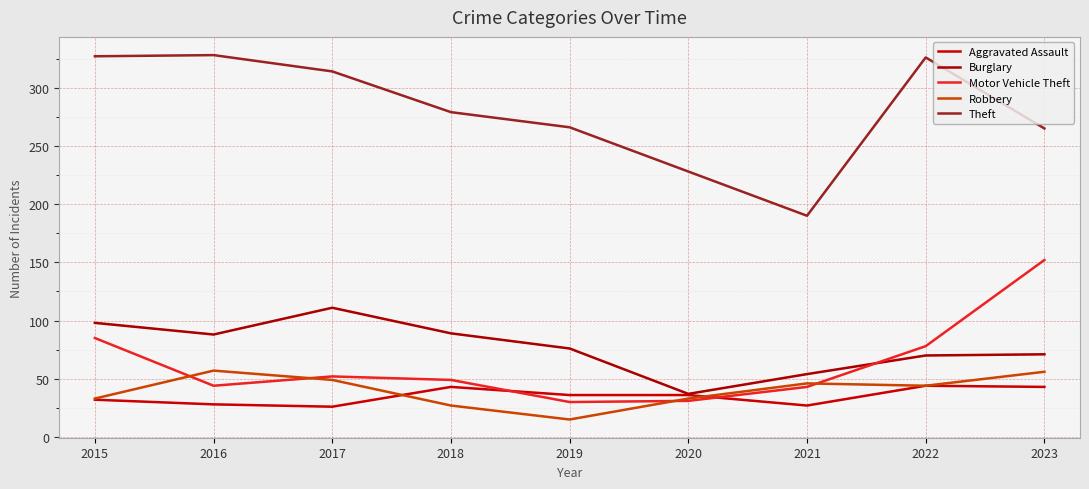

Is this an area chart (filled region under the line)?

No